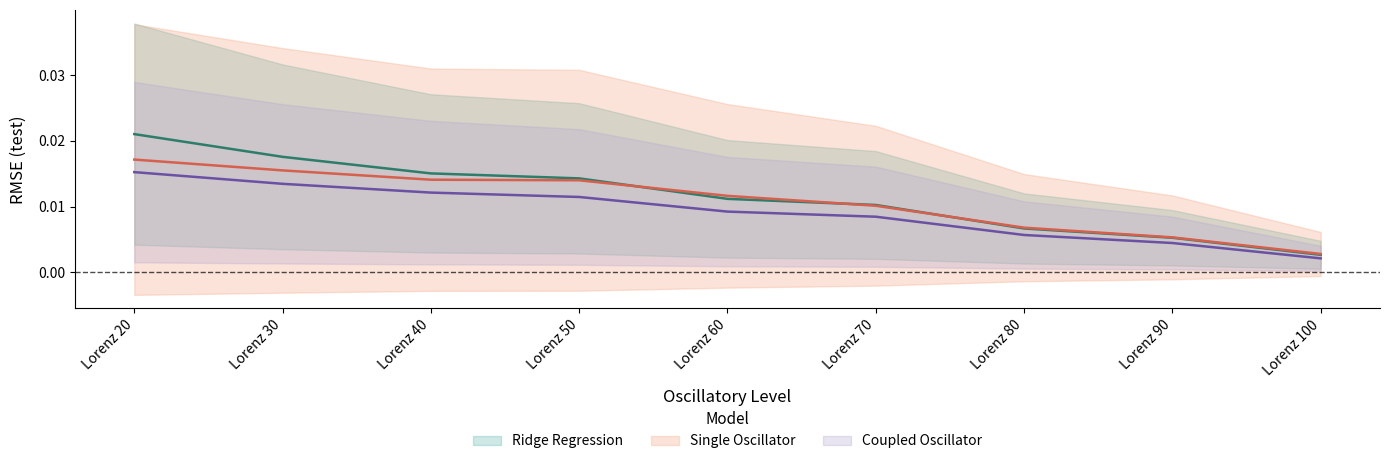

True or false: Ridge Regression has more than 1 interior local peaks.

False